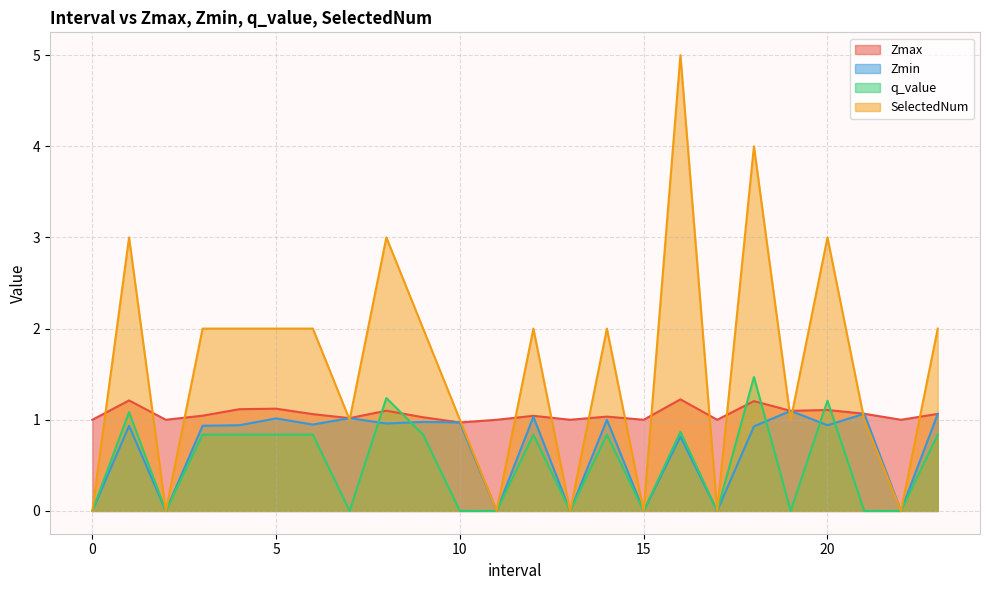

List the labels in order of q_value value, largest first.

18.0, 8.0, 20.0, 1.0, 16.0, 3.0, 4.0, 5.0, 6.0, 9.0, 12.0, 14.0, 23.0, 0, 2, 7.0, 10.0, 11, 13, 15, 17, 19.0, 21.0, 22